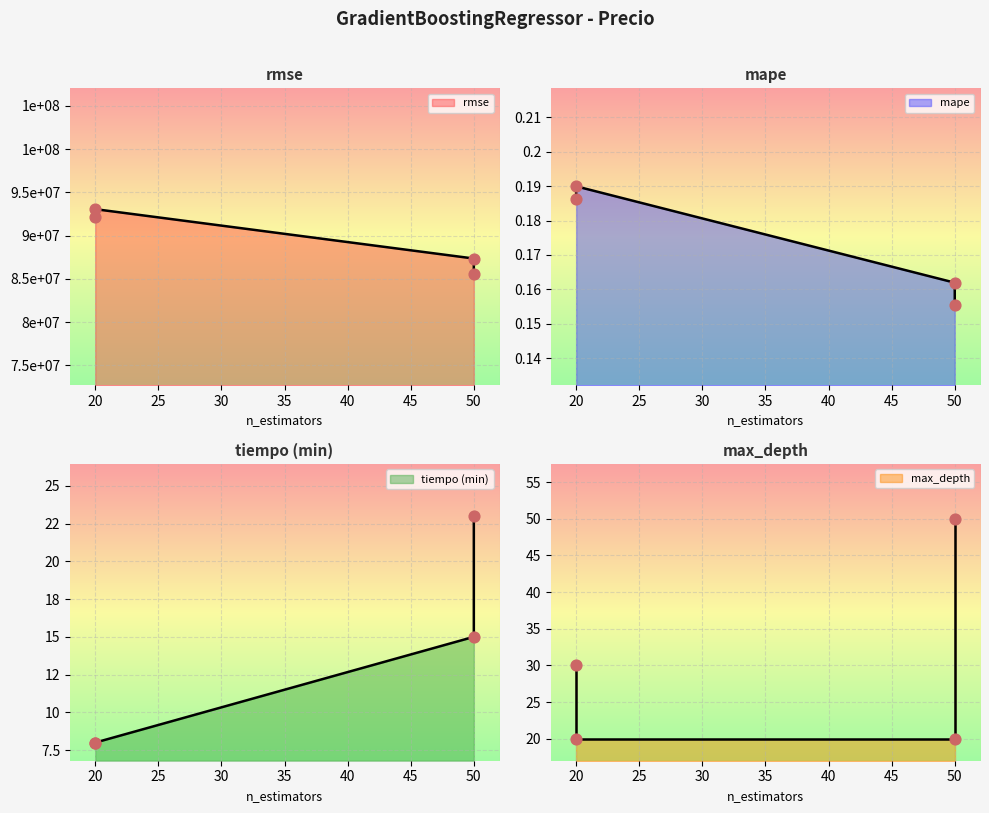

What are all the series names shown in the legend?

rmse, mape, tiempo (min), max_depth